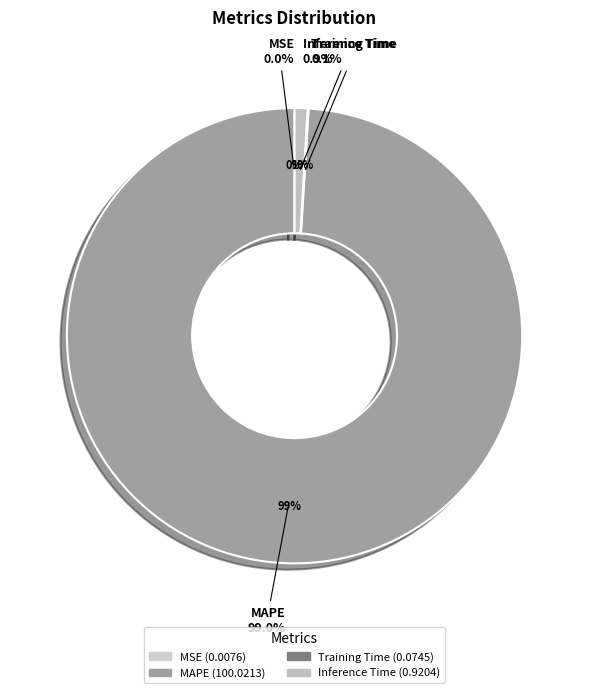

To the nearest percent, what portion does Inference Time represent?

1%